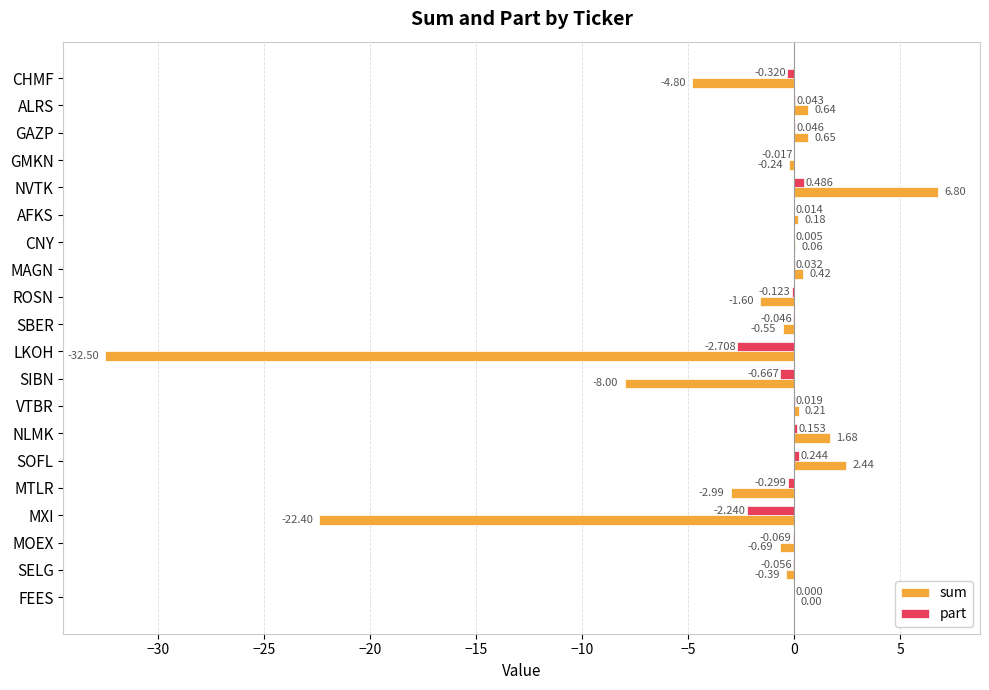

At which label does sum reach its peak?

NVTK